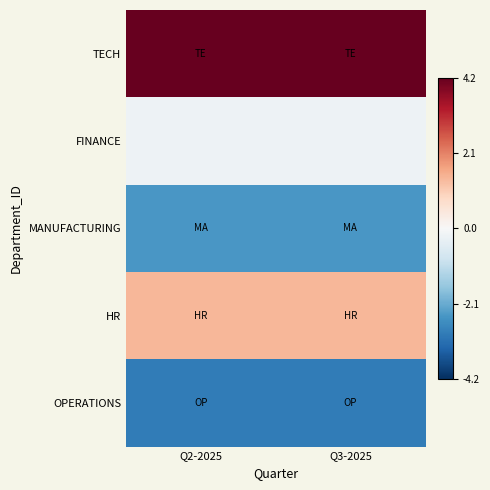

At Q3-2025, list the series in order from largest to smallest.

TECH, HR, FINANCE, MANUFACTURING, OPERATIONS